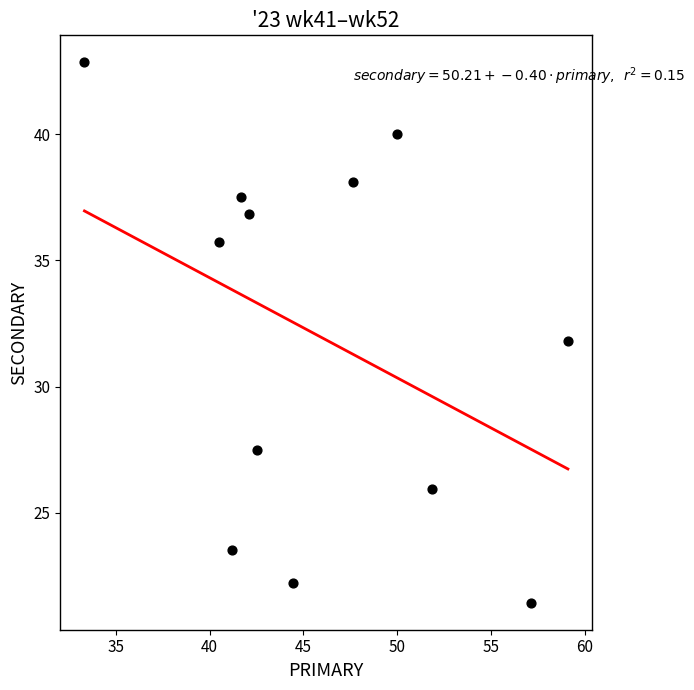

What is the range of X values (max minus min)?

25.8